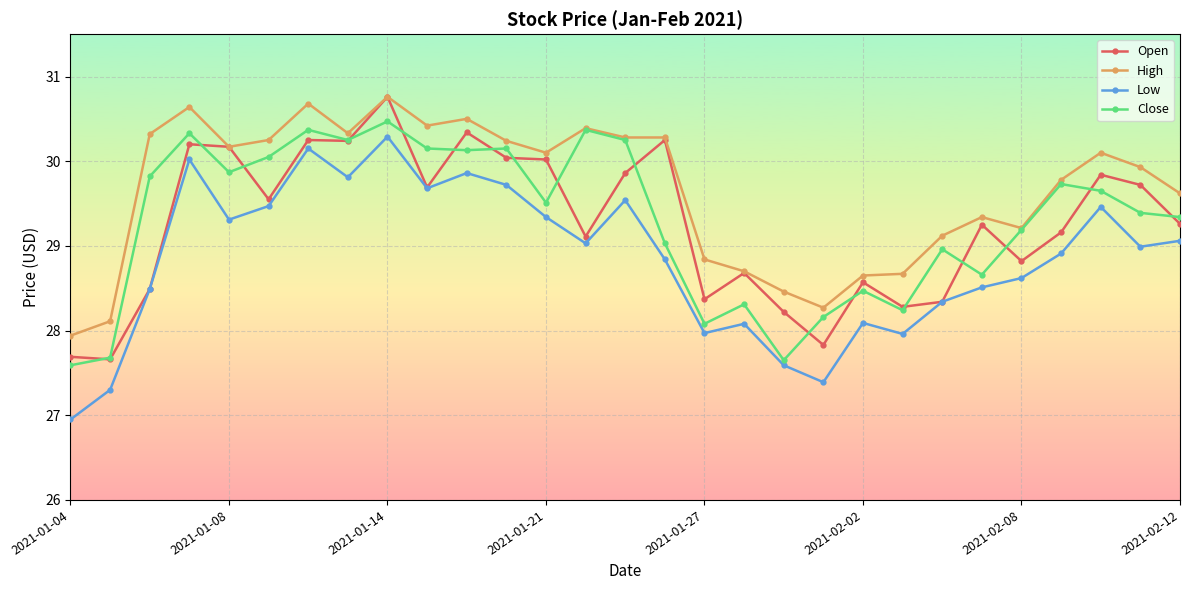

What is the sum of all Low values?

836.8